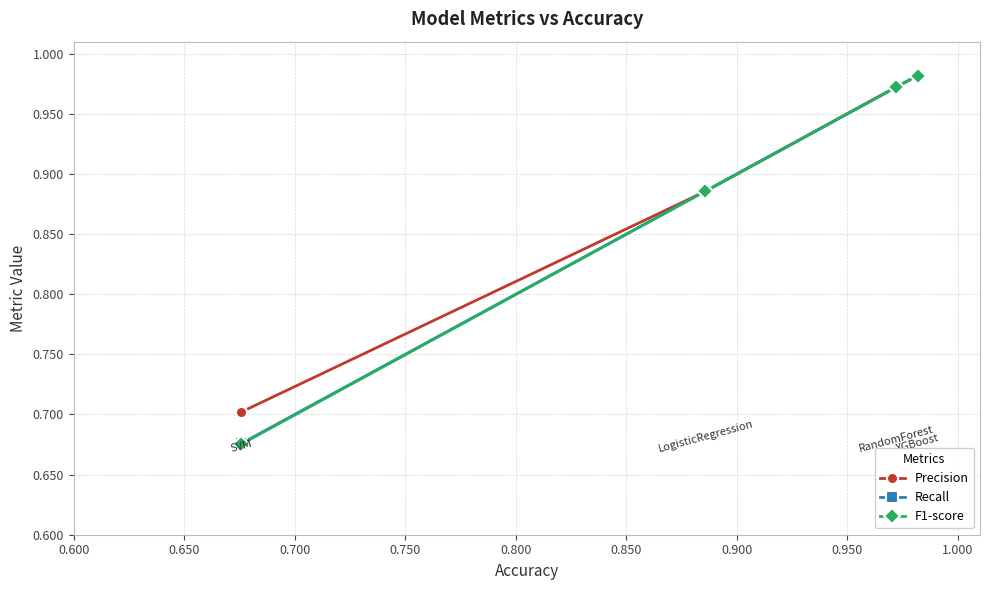

After their last crossing, which series has the higher values: Precision or Recall?

Precision